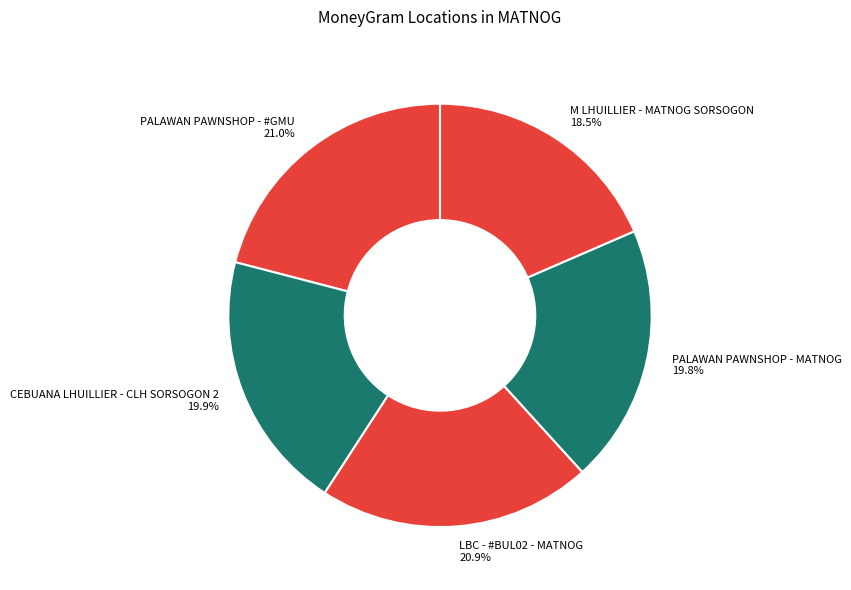

How many segments does this pie chart have?

5